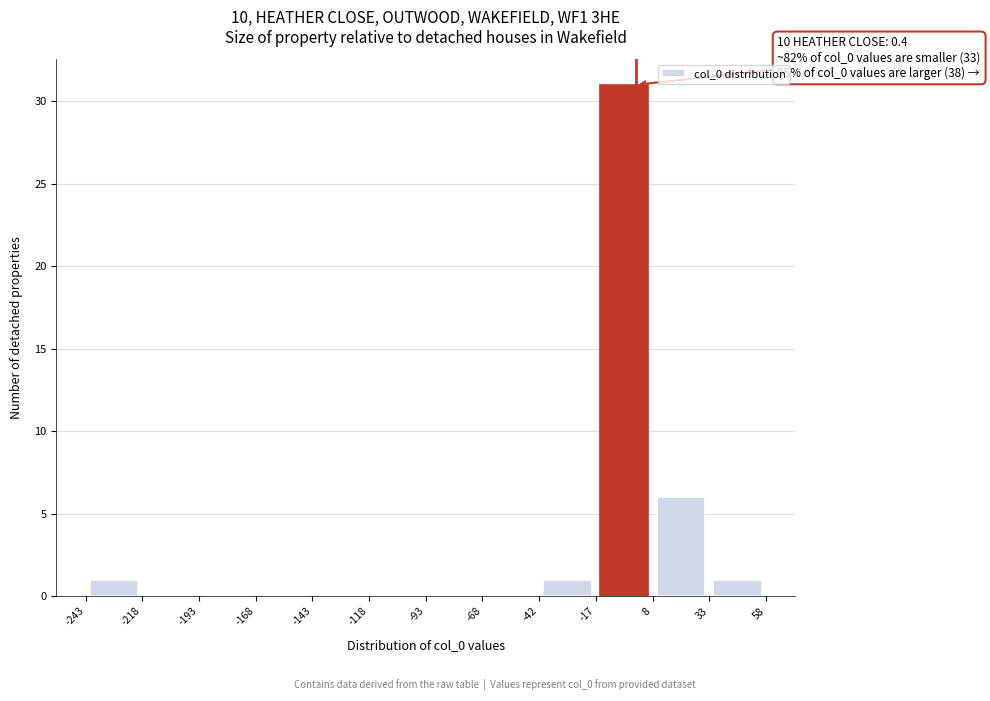

Over which range of the x-axis is the bar tallest?

-17 to 8